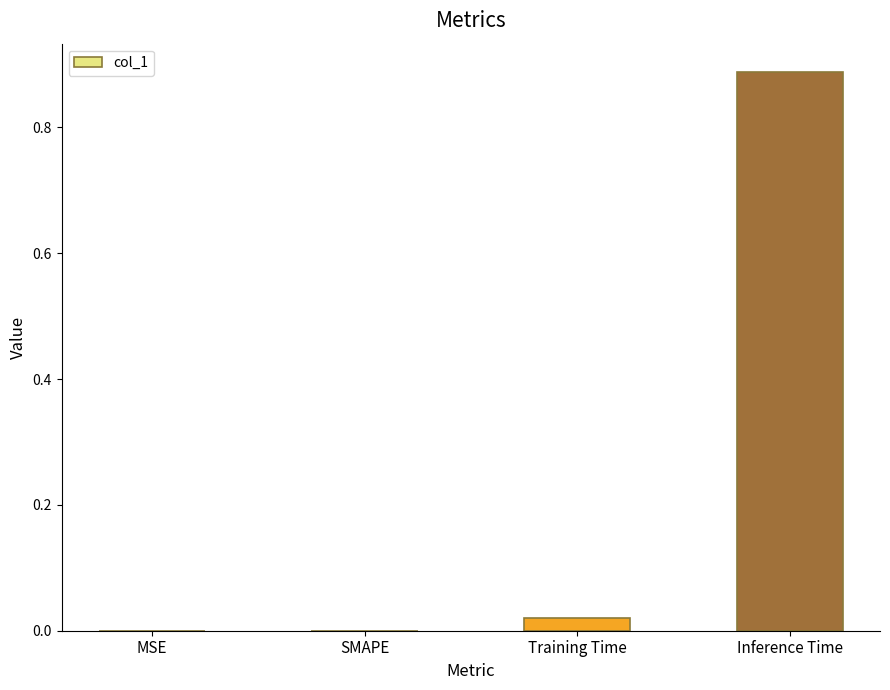

The chart shows a value of 0.0 at Training Time. True or false?

True